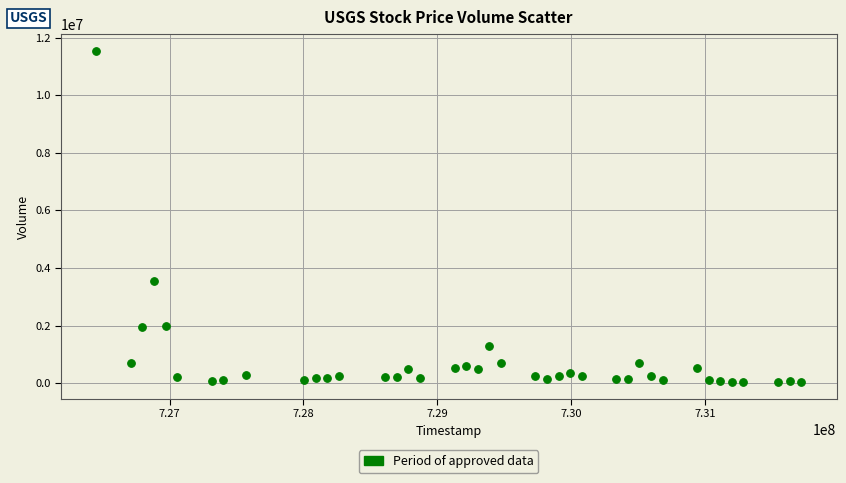

What Y value in the scatter plot is closest to 5788223?

3555623